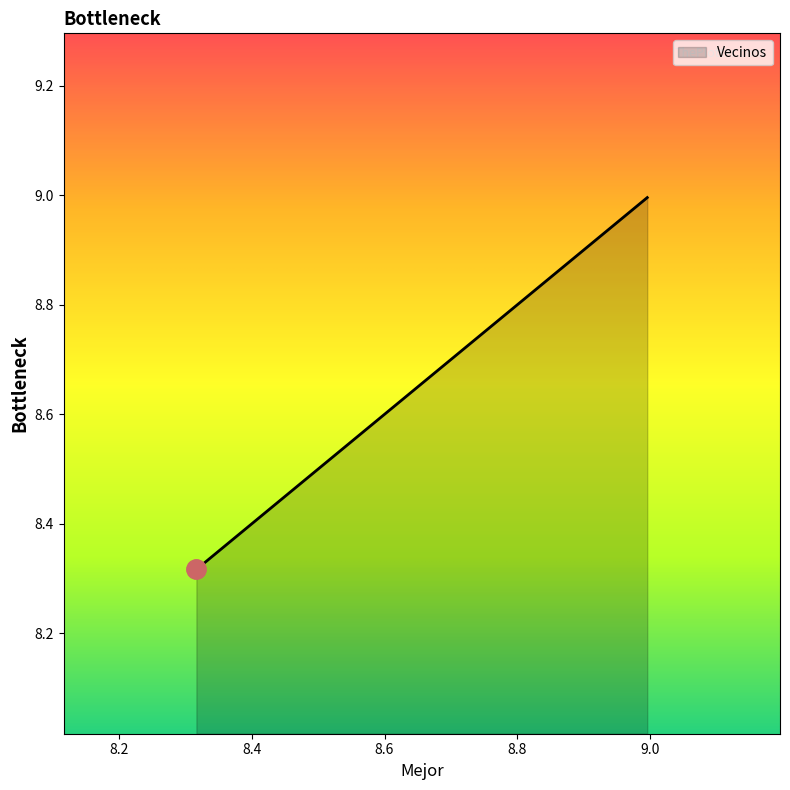

What is the minimum value shown in the chart?

8.3